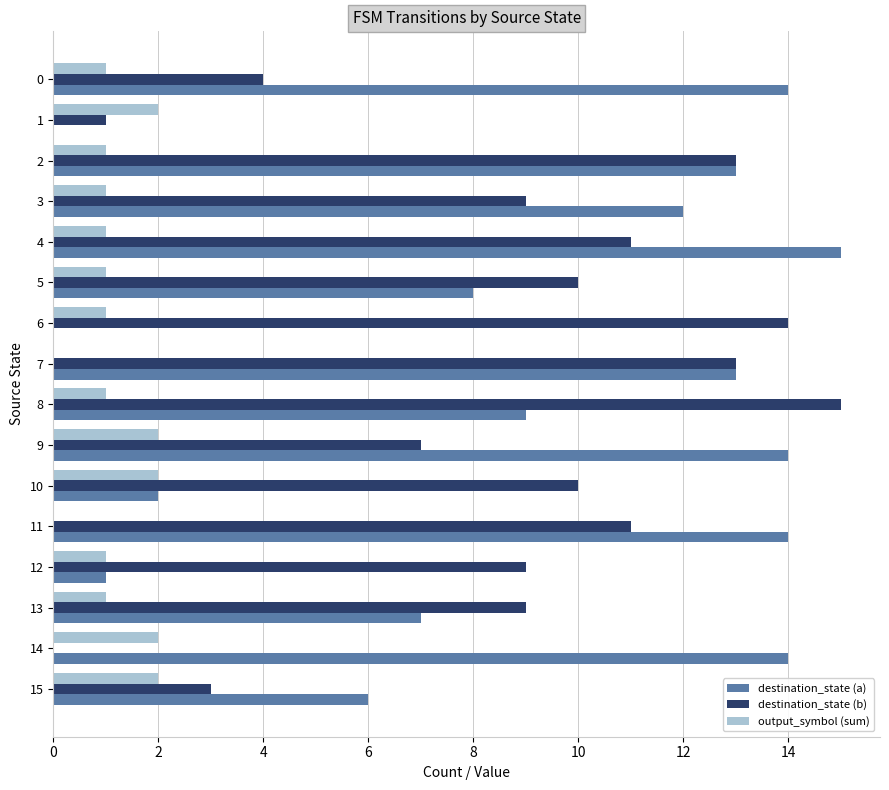

Is the value of output_symbol (sum) at 1 greater than the value of destination_state (b) at 4?

No